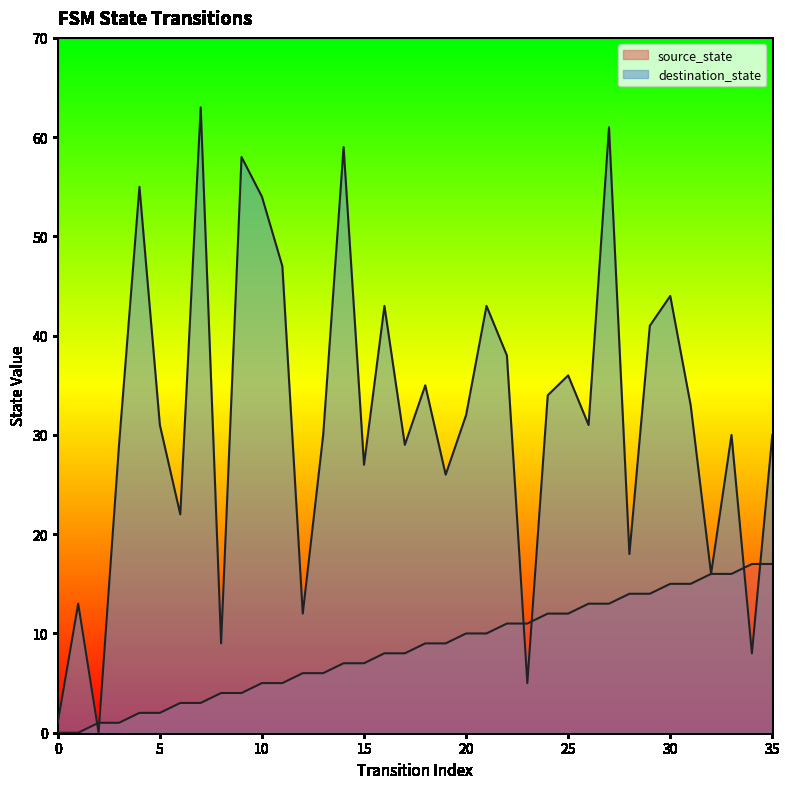

The destination_state series shows 15 at 5. True or false?

False